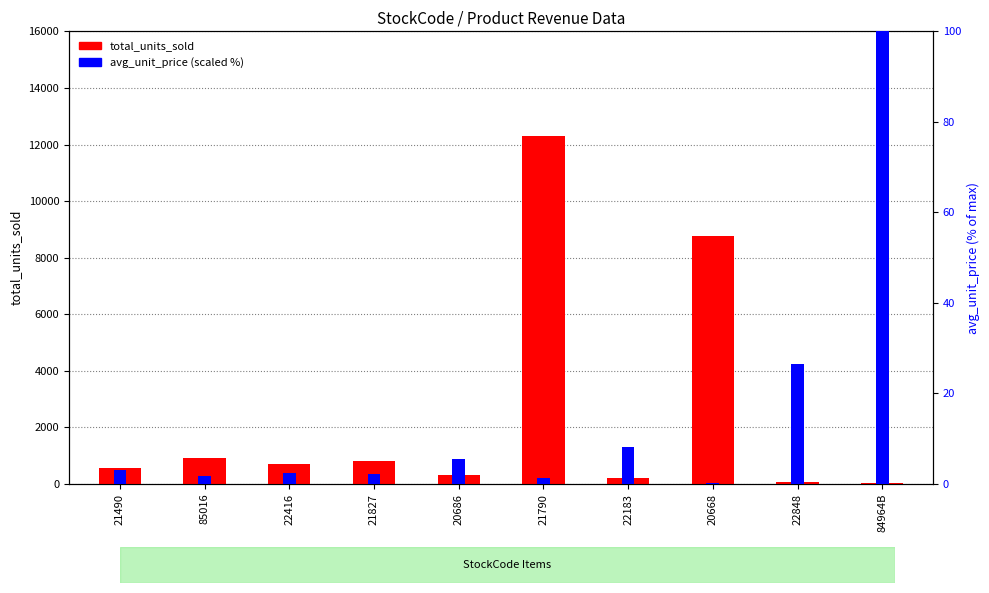

What is the label of the 7th bar from the left?

22183